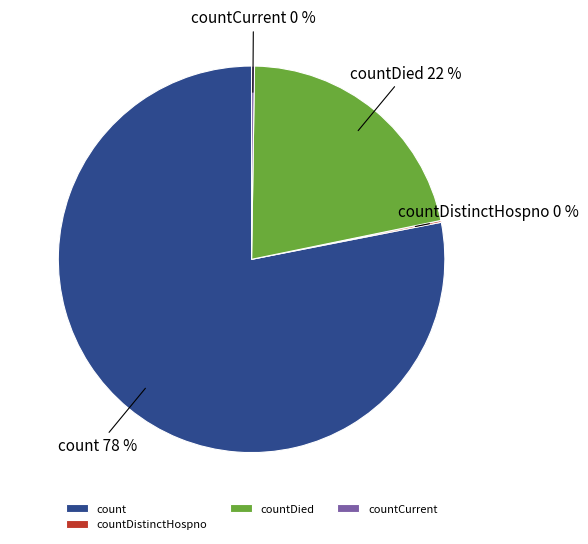

What is the largest slice in the pie chart?

count